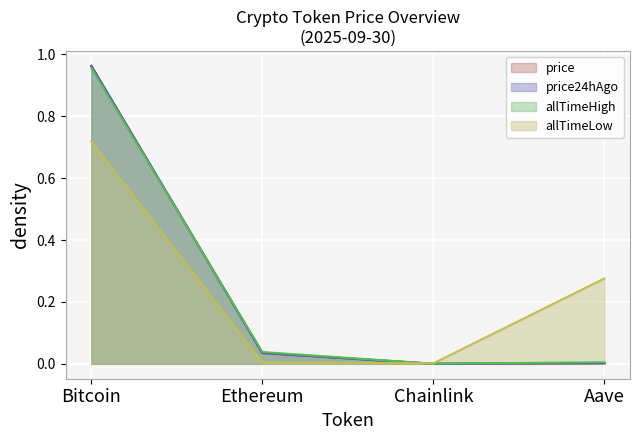

True or false: price has a value of 0.0 at Chainlink.

True